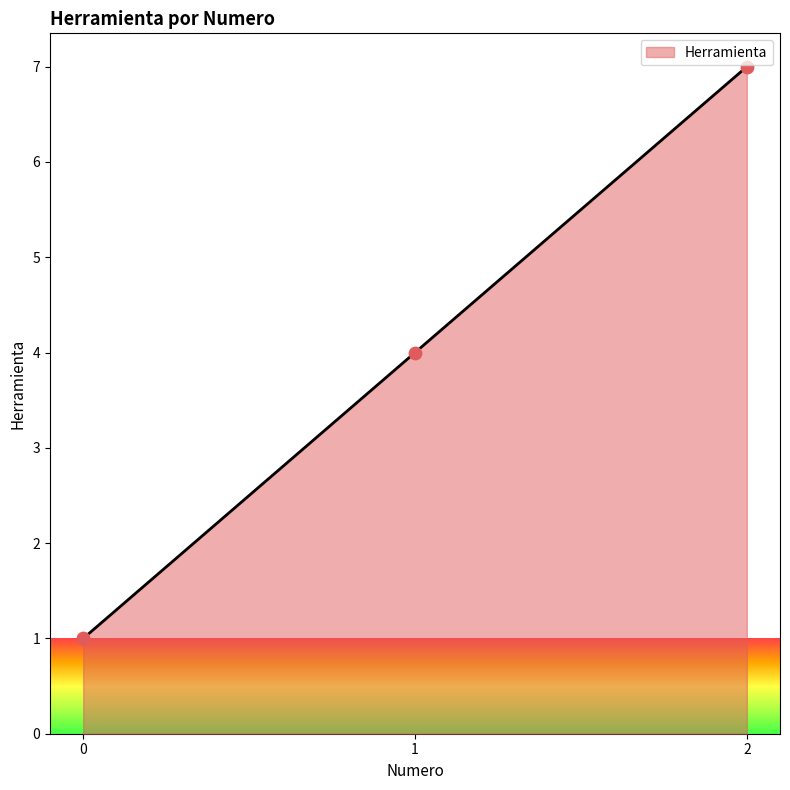

What is the change in value from 1 to 2?

+3